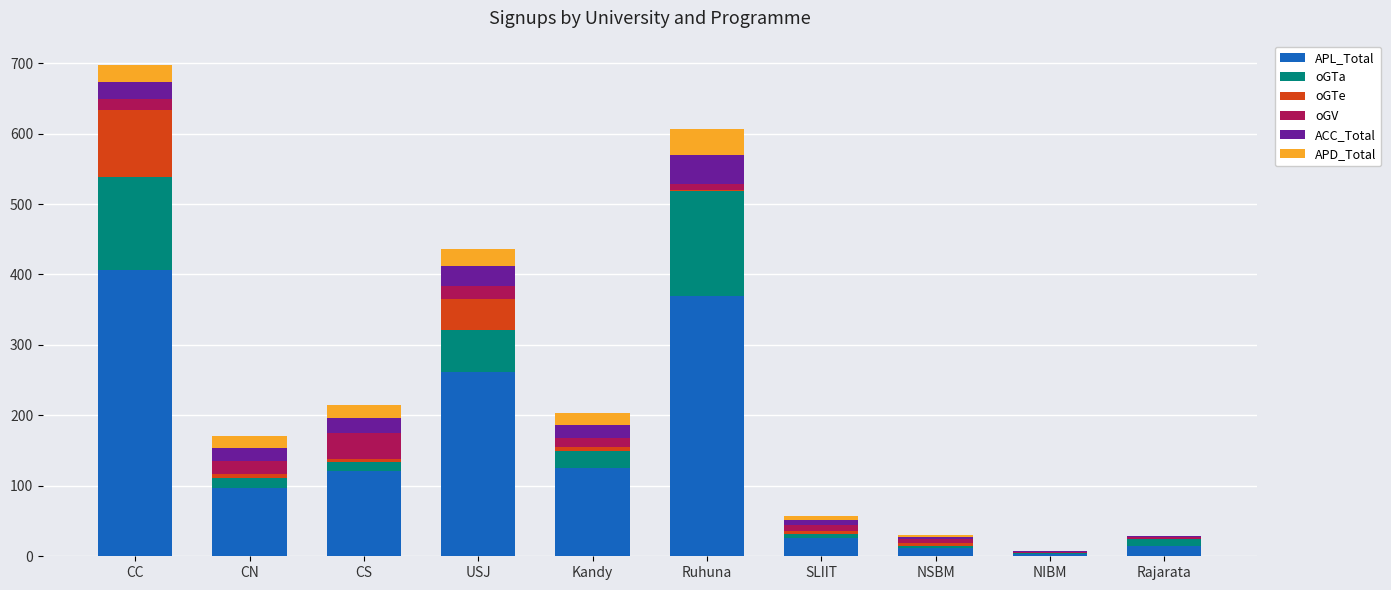

The value of APL_Total at Kandy is 126. True or false?

True